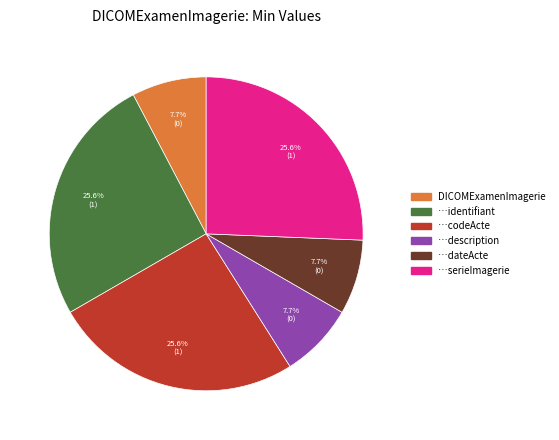

Is there any slice that represents more than half of the pie?

No